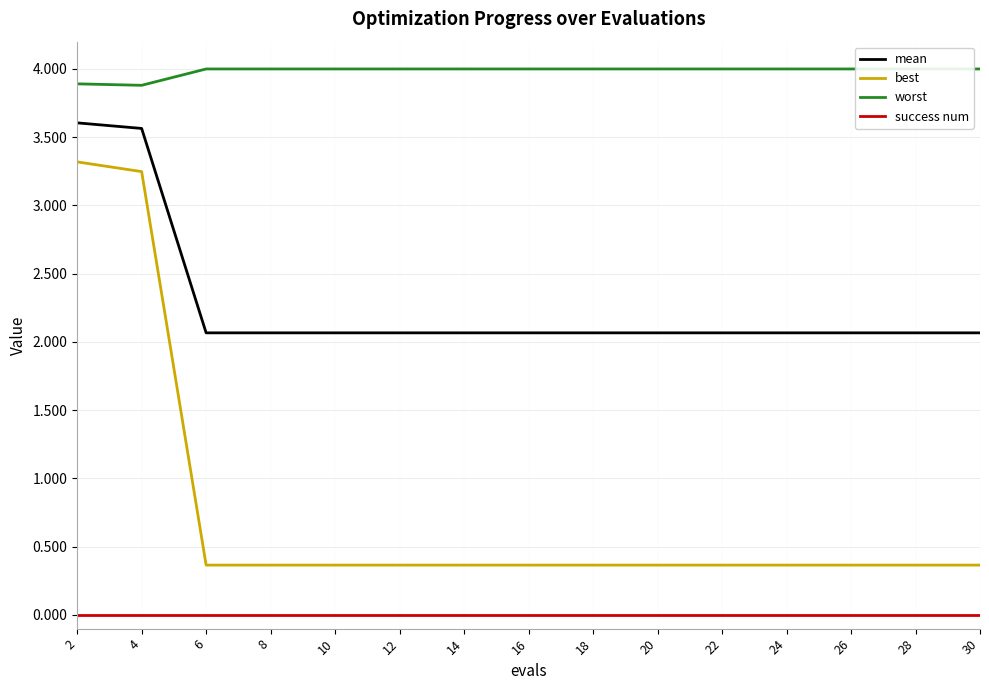

Rank the series at 8 from highest to lowest value.

worst, mean, best, success num